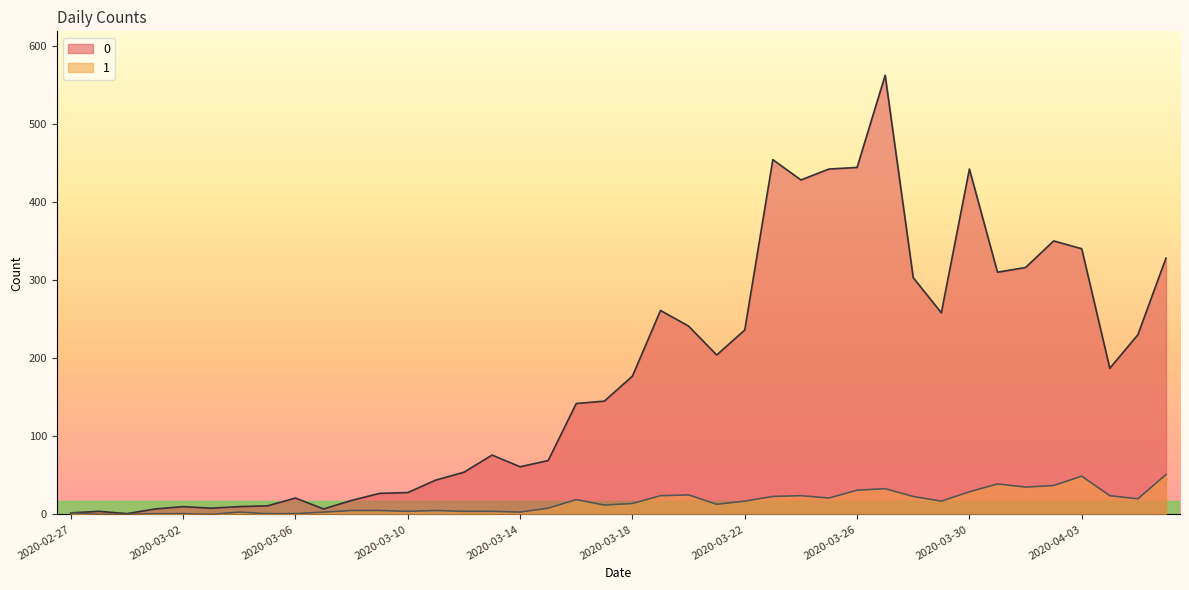

What is the difference between the highest and lowest values at 2020-03-04?

7